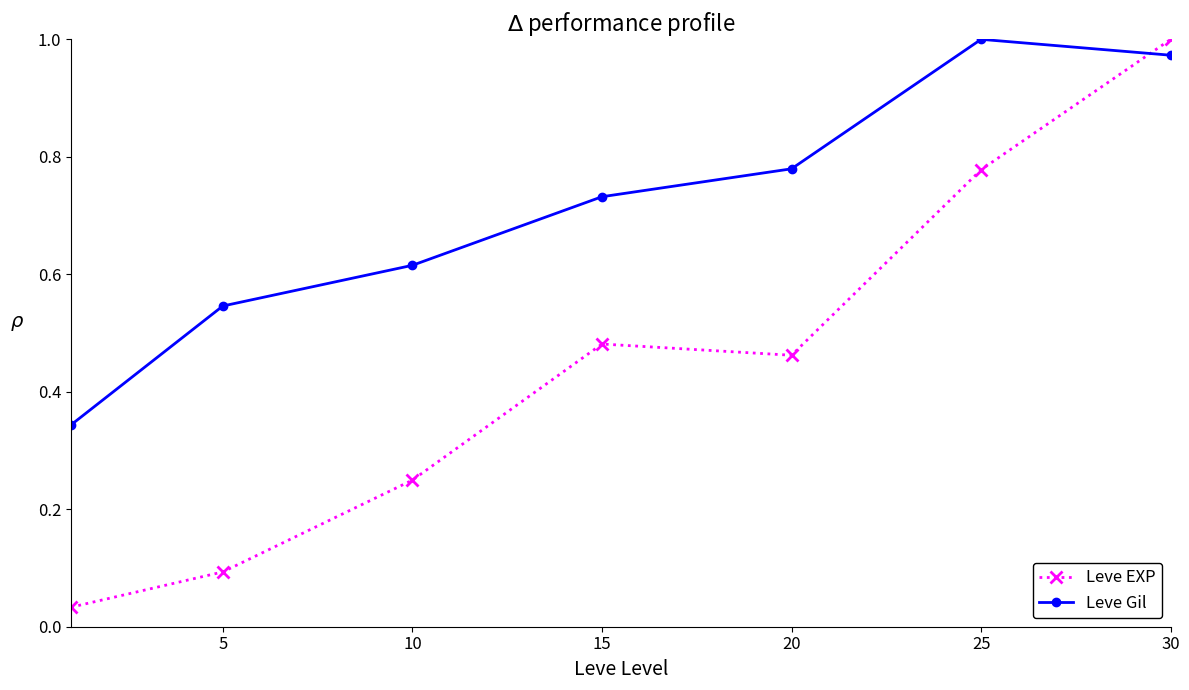

In Leve Gil, how many points are higher than both neighbors (excluding endpoints)?

1